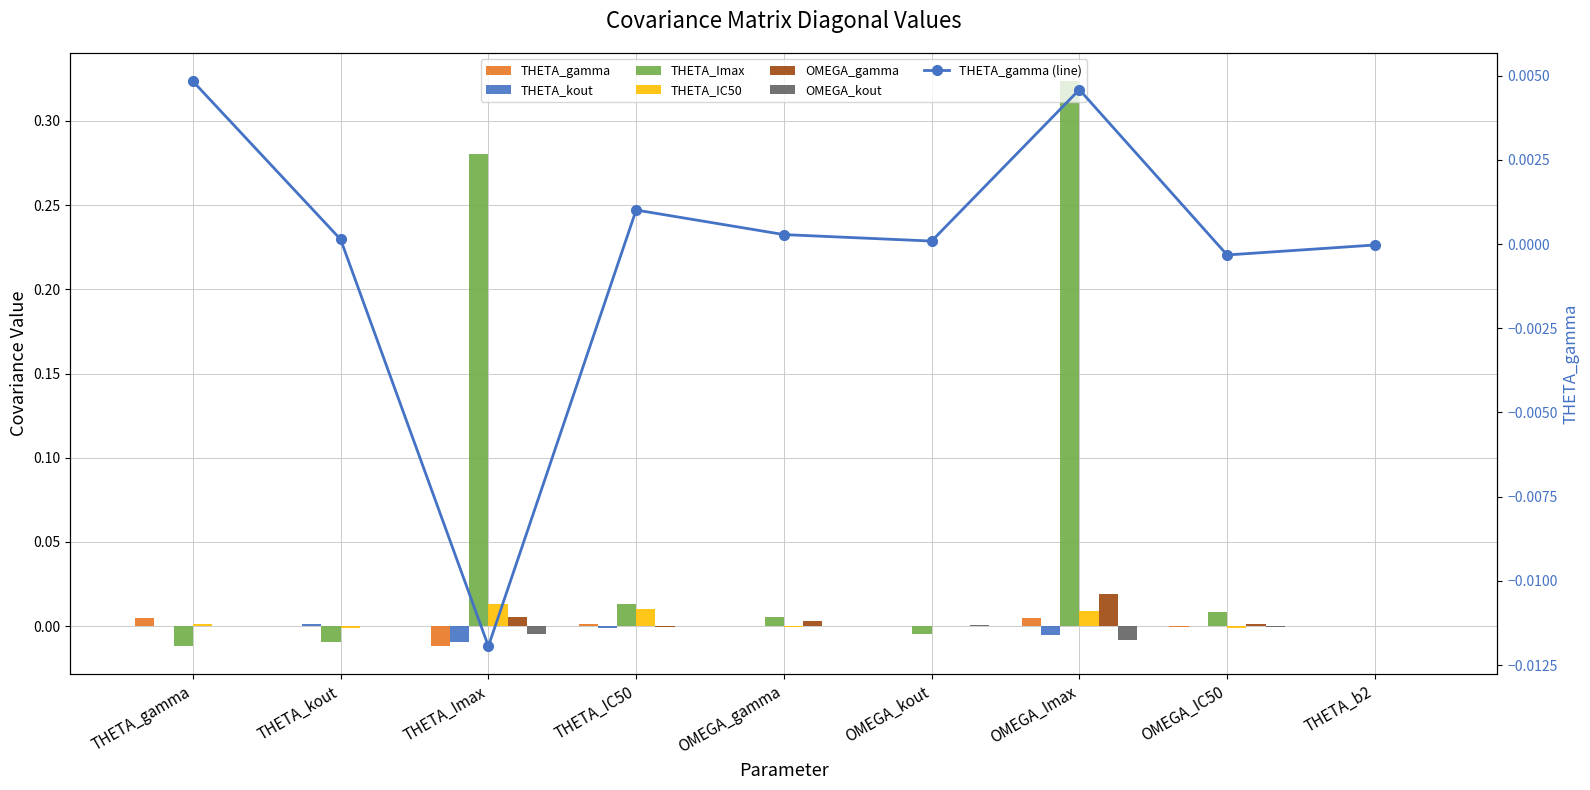

What is the label of the 5th bar from the right?

OMEGA_gamma